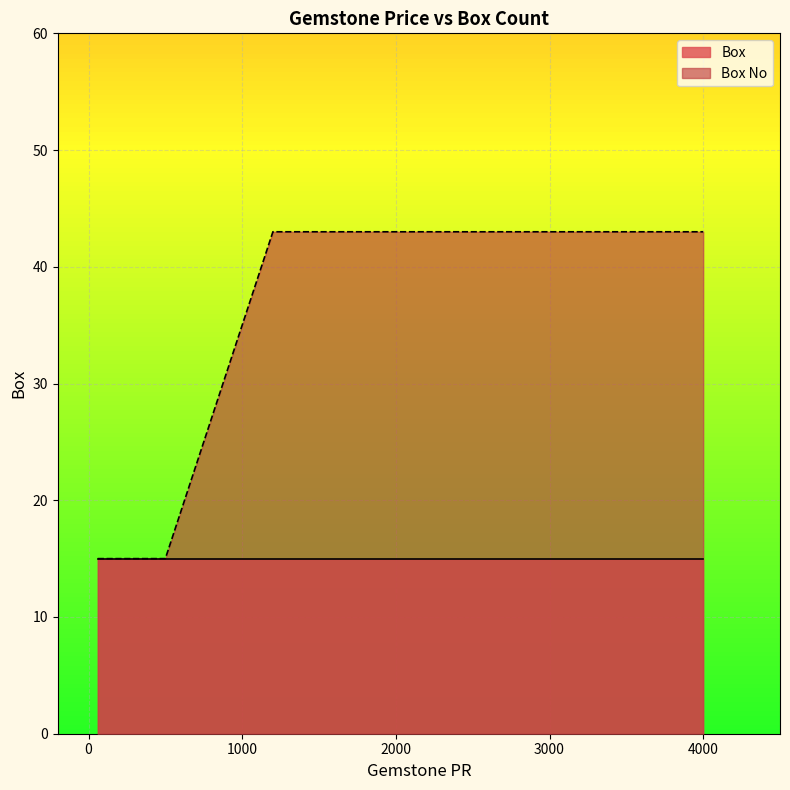

Which has a higher value, 75 or 4000?

4000